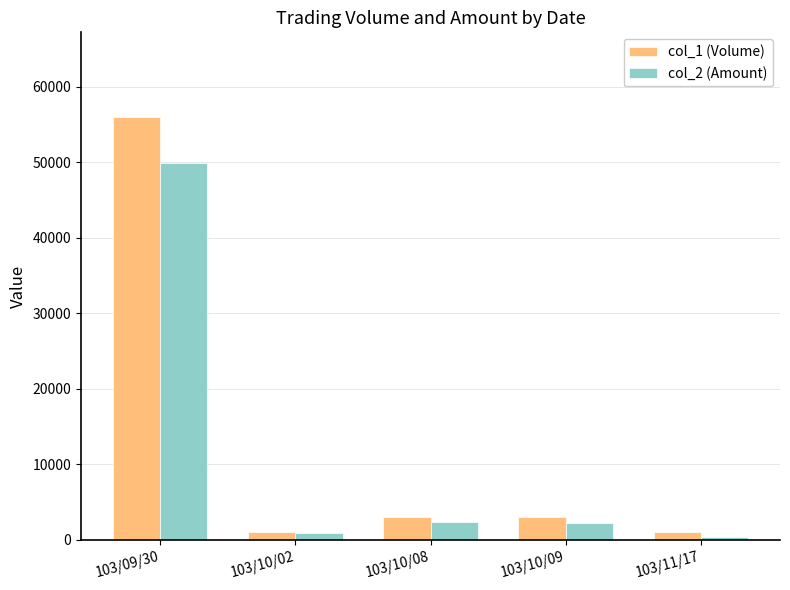

At how many categories does at least one series exceed 10772?

1